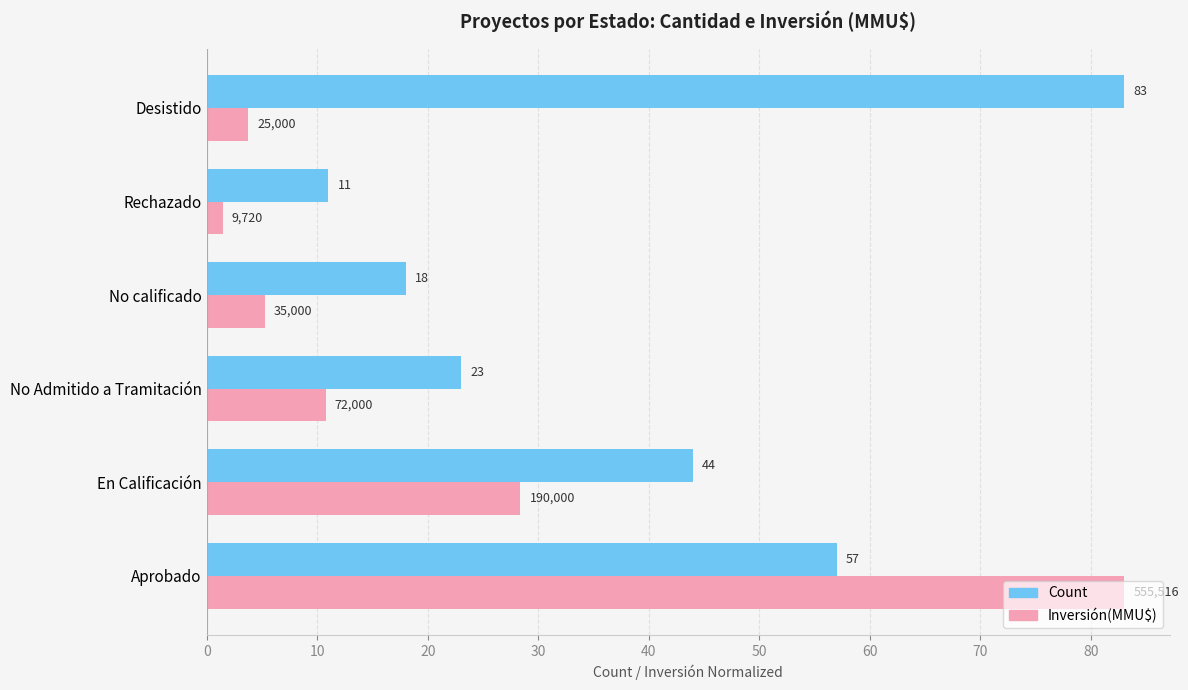

Which series has the largest range (max minus min)?

Inversión(MMU$)